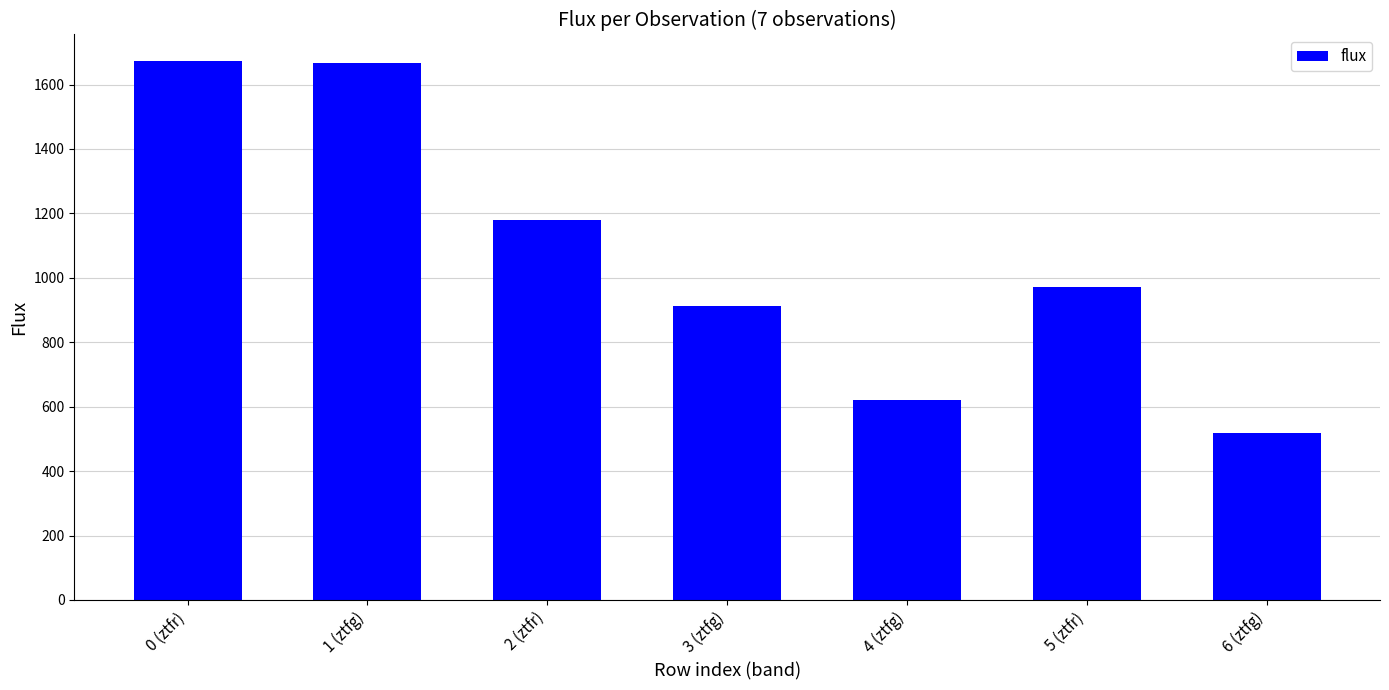

What is the sum of all values?

7543.4